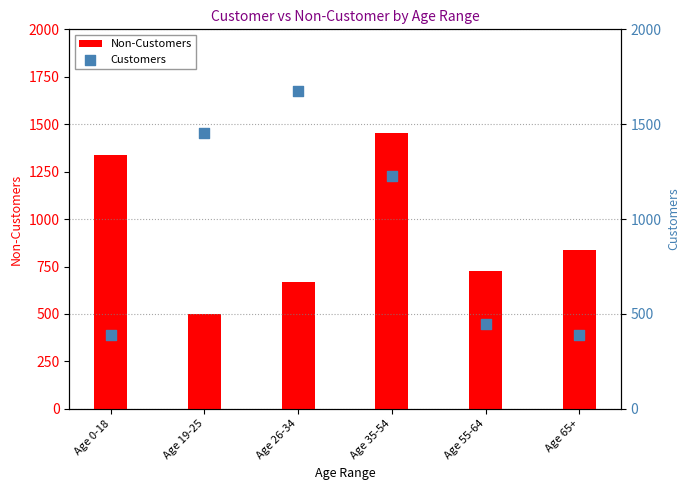

What is the total value across all series at Age 55-64?

1173